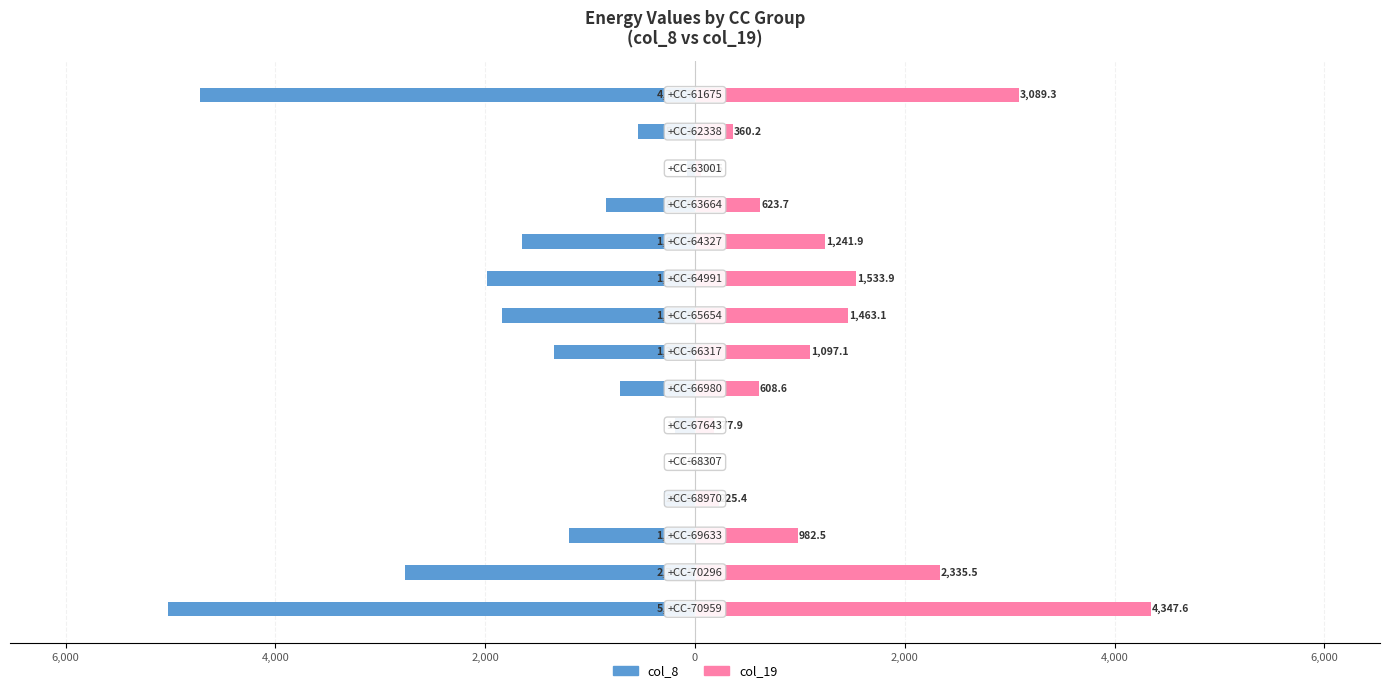

How many series are shown in this chart?

2